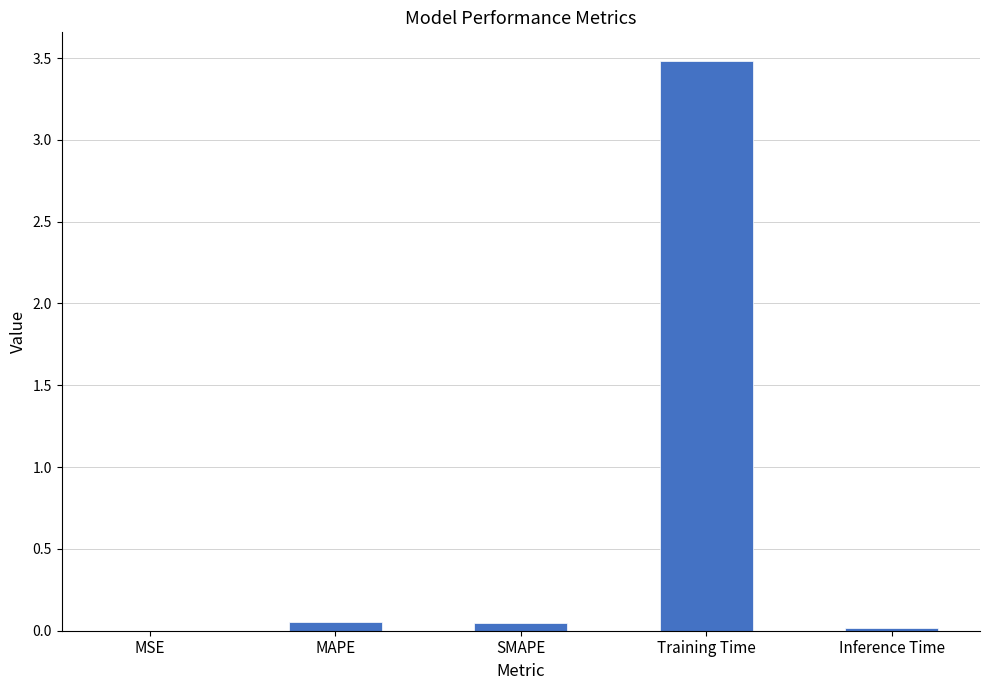

Which label corresponds to the largest value in the chart?

Training Time